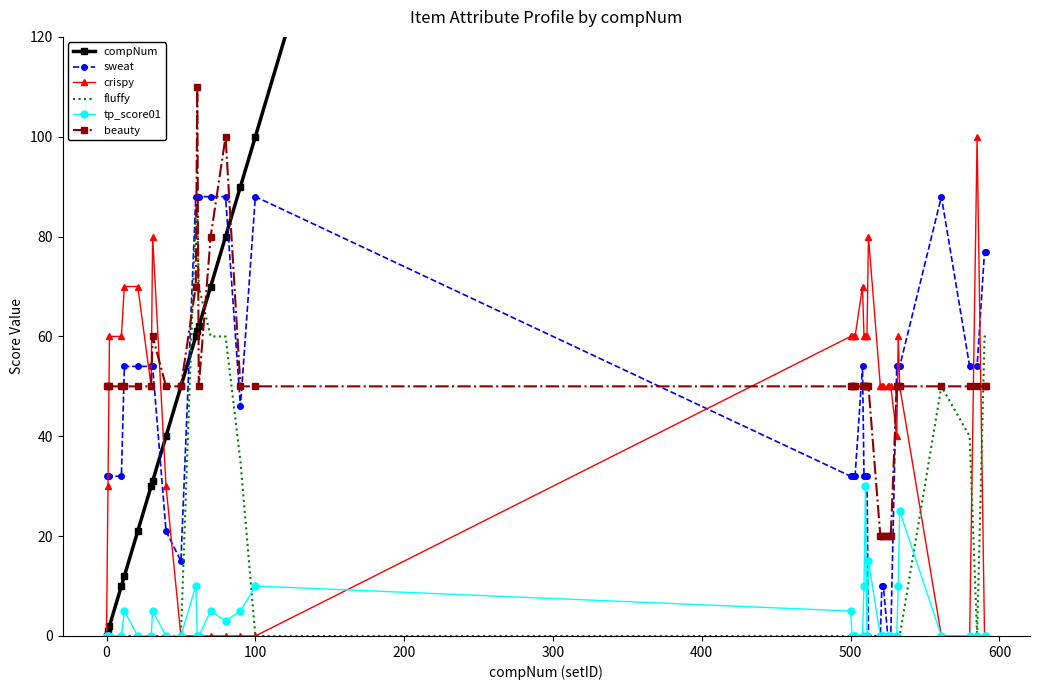

Is it true that fluffy equals 0 at 500?

True